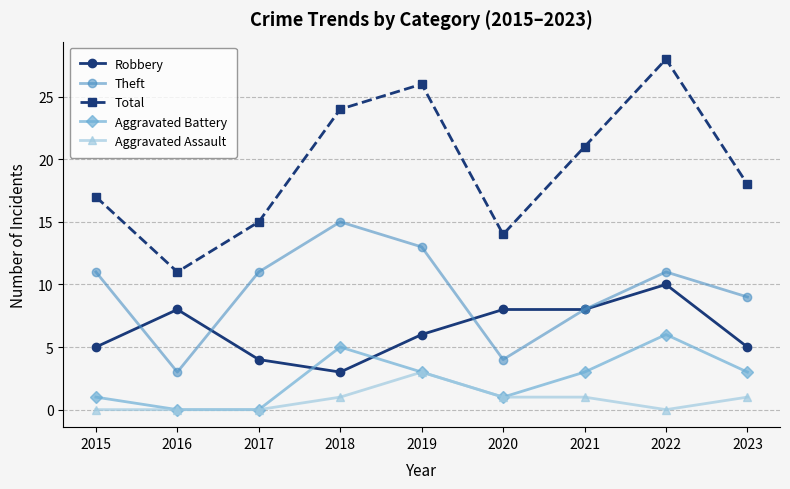

Which category has the highest value across all series?

2022